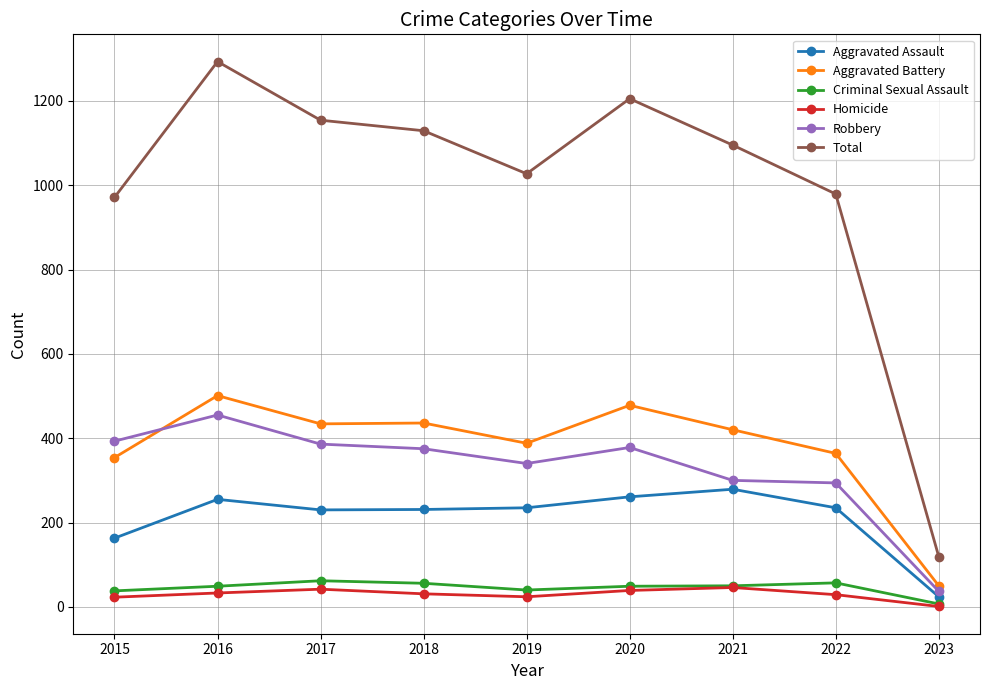

Which category has the lowest value across all series?

2023